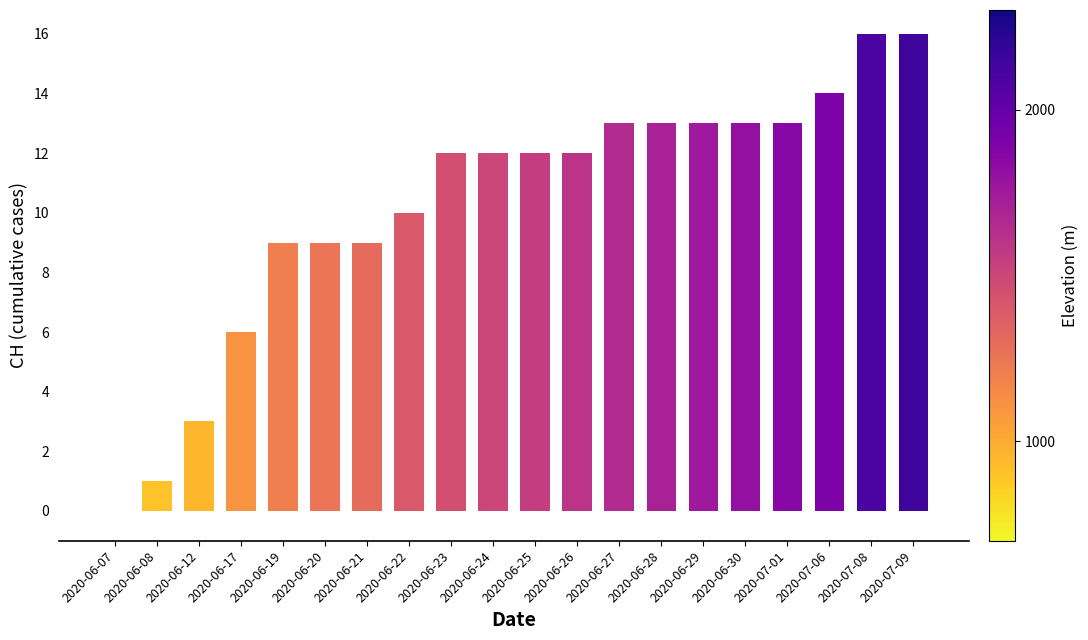

What is the greatest value displayed?

16